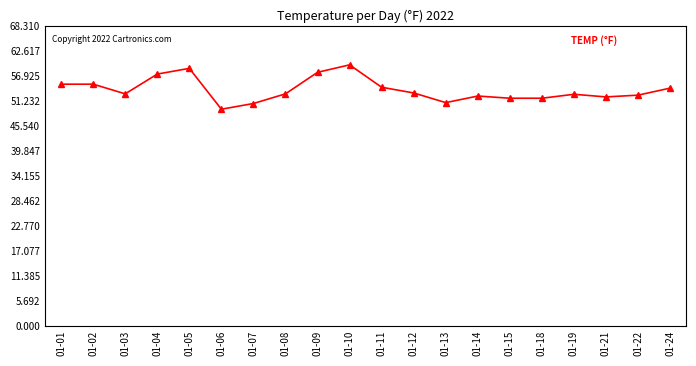

The chart shows a value of 57.3 at 01-04. True or false?

True